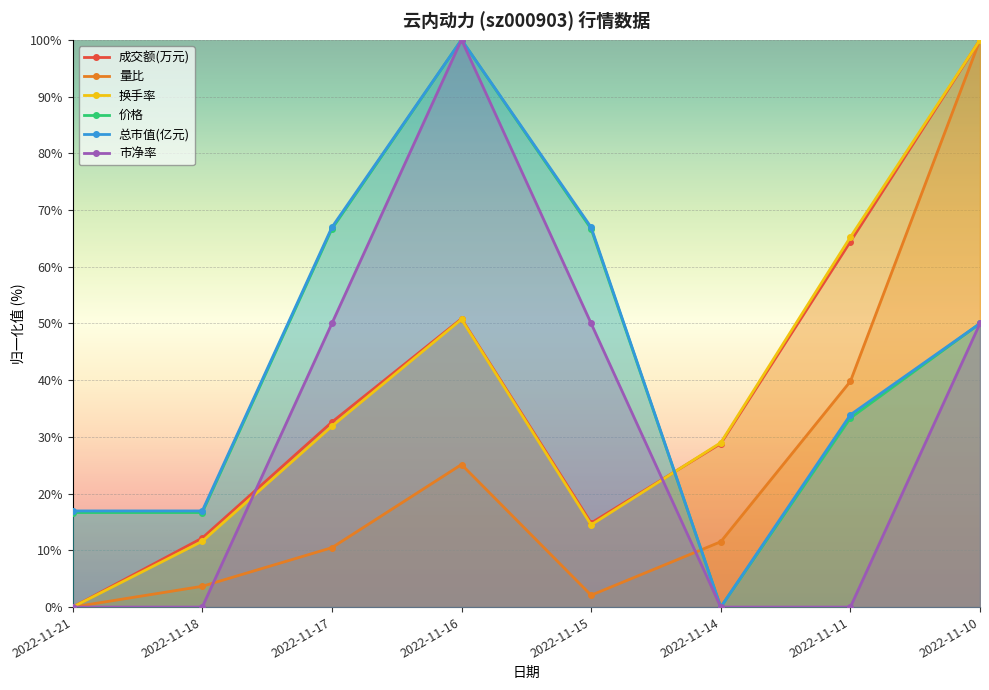

Which series has the widest spread of values?

成交额(万元)